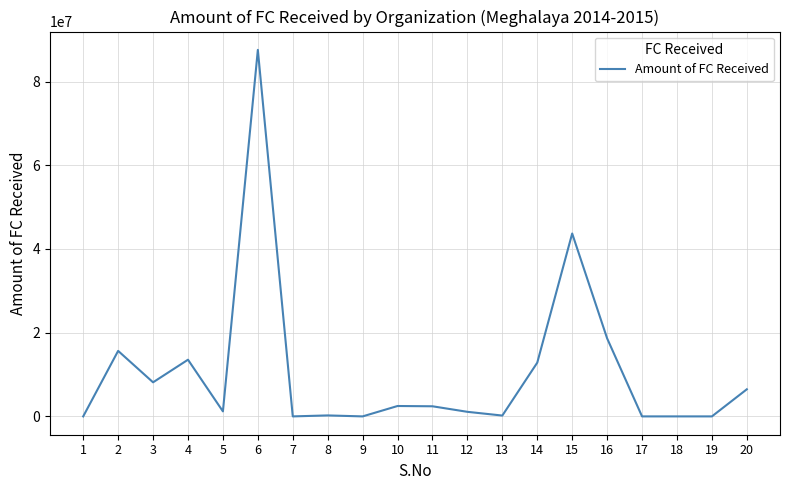

Is it true that the value at 15 is 43692188.8?

True